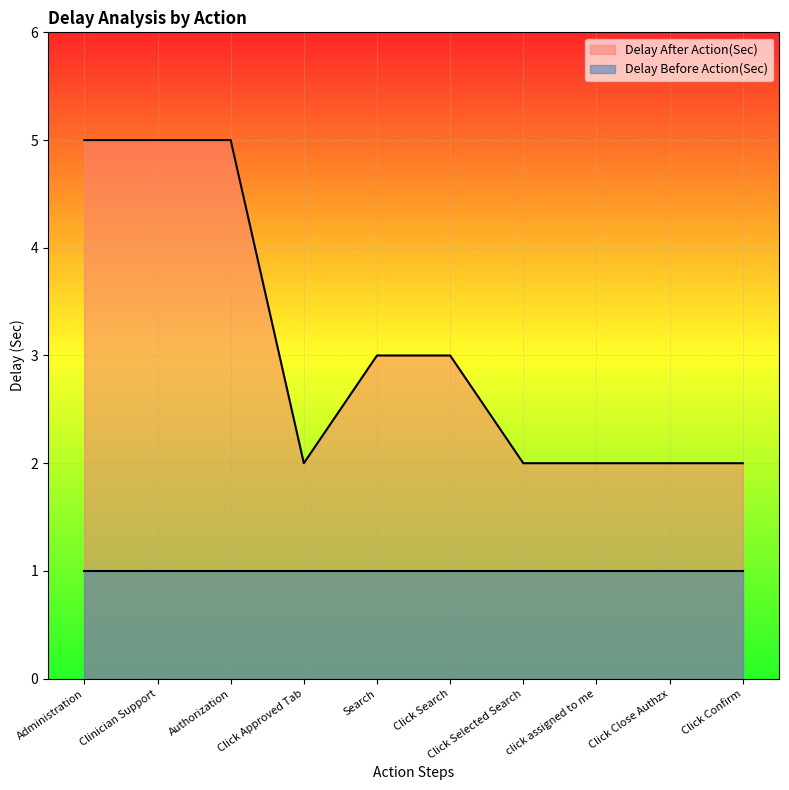

Reading left to right, list all the values displayed in this chart.

5	5	5	2	3	3	2	2	2	2